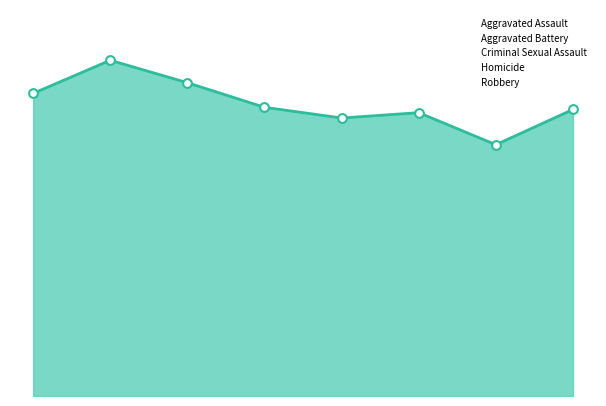

Is the value of Aggravated Assault at 2016 greater than the value of Homicide at 2021?

Yes